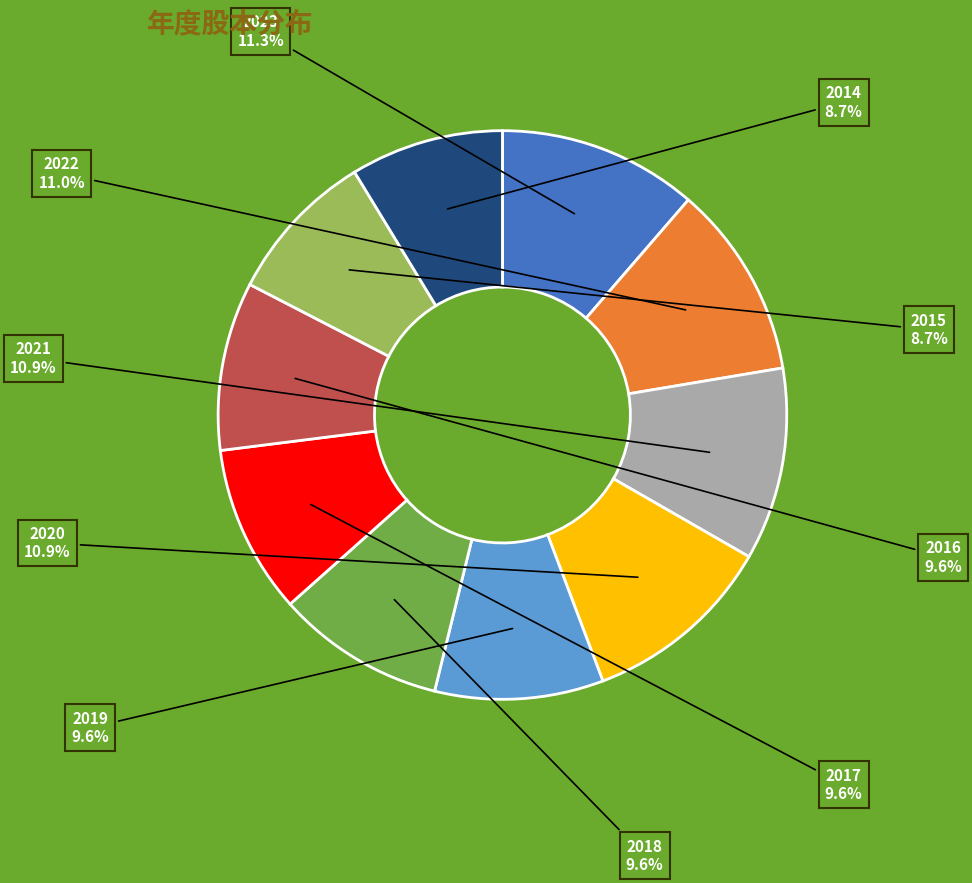

The 2018 slice represents 17% of the pie. True or false?

False